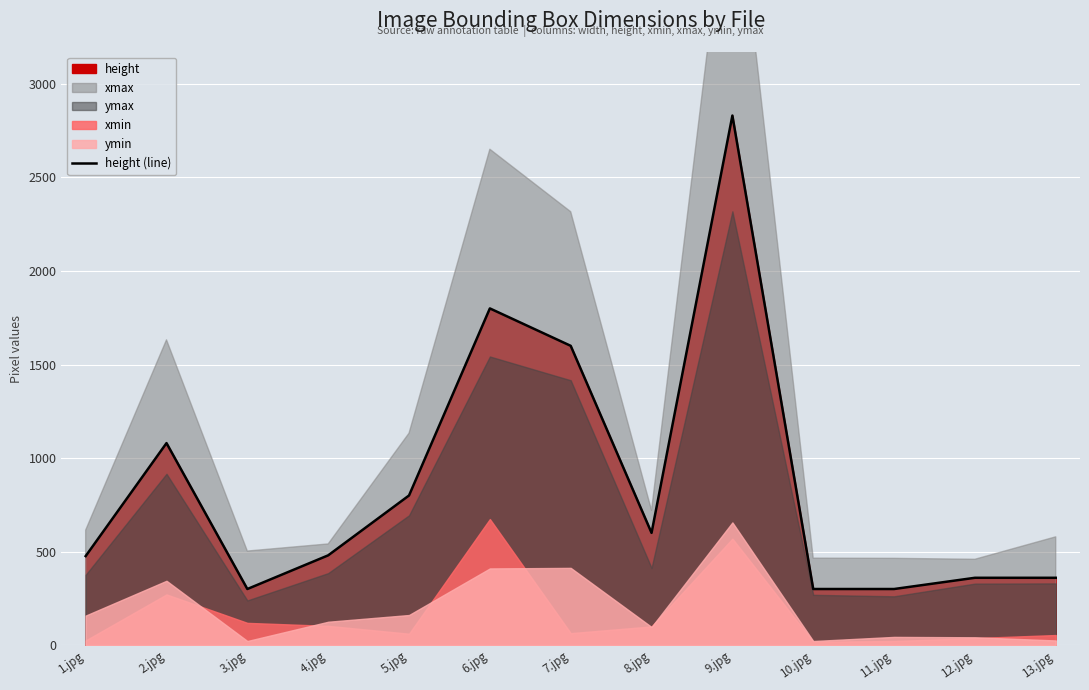

What is the difference between the values at 5.jpg and 3.jpg?

500